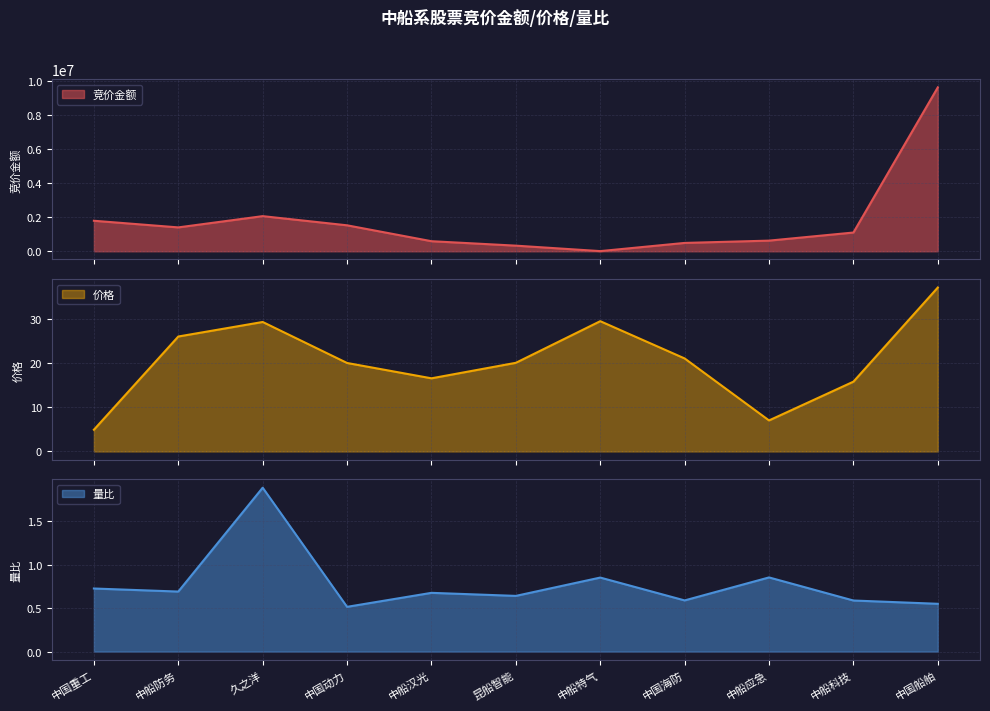

Reading left to right, transcribe all the data shown in this chart.

竞价金额: 1796056.0	1405488.0	2067700.0	1527837.0	592550.0	330879.0	9861.0	491455.0	626696.0	1103375.0	9646177.0
价格: 4.9	26.1	29.4	20.1	16.6	20.1	29.6	21.1	7.0	15.8	37.2
量比: 0.7	0.7	1.9	0.5	0.7	0.6	0.9	0.6	0.9	0.6	0.5